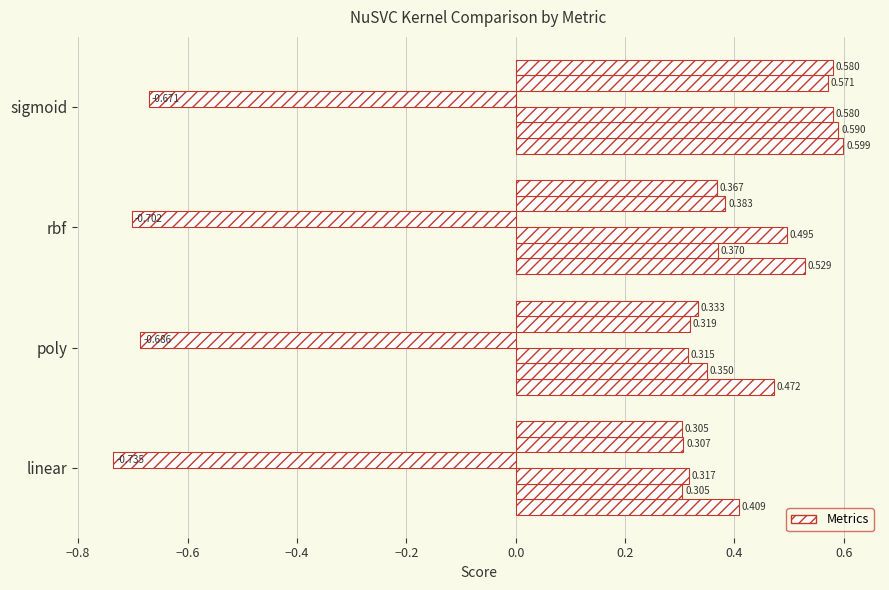

How many categories are shown in the chart?

4